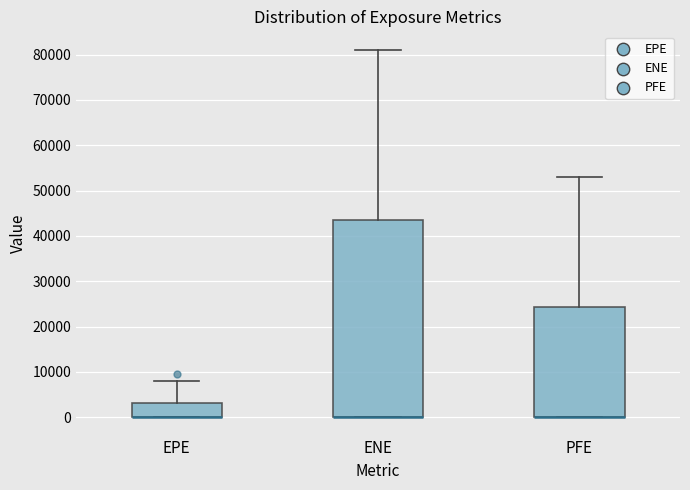

Where is the lower edge of the box for PFE on the y-axis? The values are not printed on the chart, so give them approximately, as read against the axis.

0